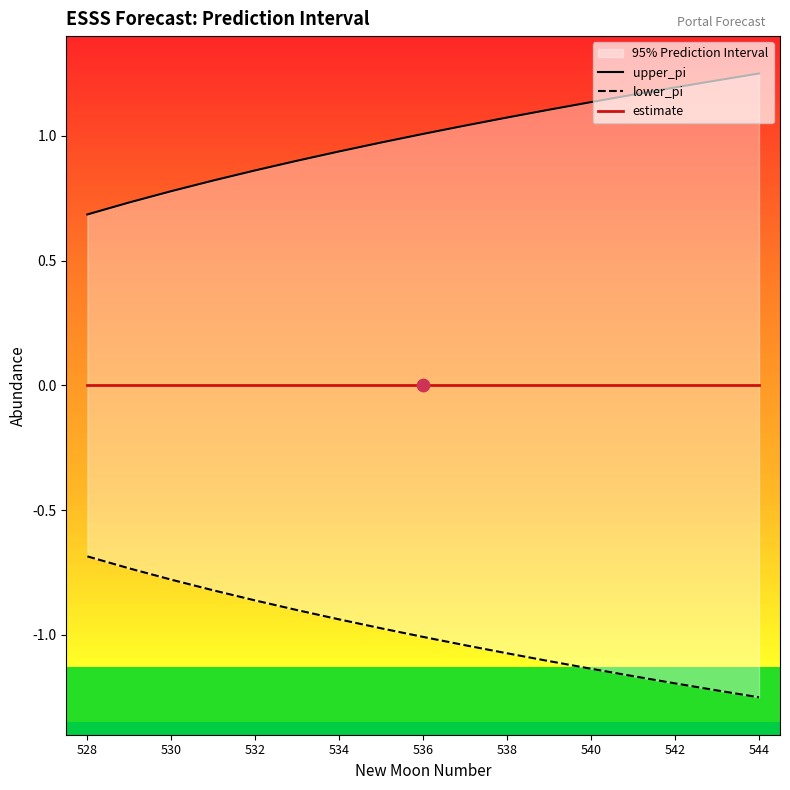

Is the value of lower_pi at 15 greater than the value of estimate at 530?

No